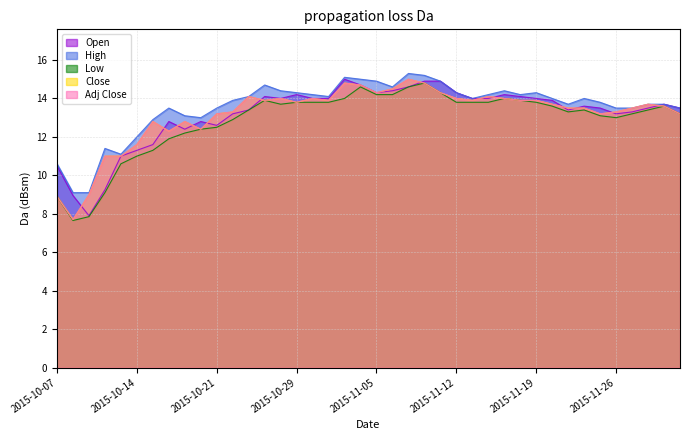

What is the value of the Low point at the 3rd from the left?

7.8